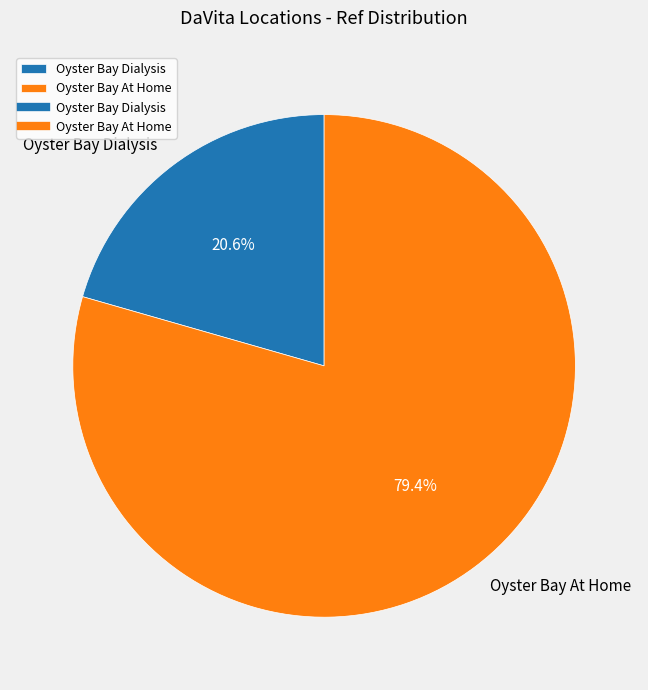

Which has a higher value, Oyster Bay Dialysis or Oyster Bay At Home?

Oyster Bay At Home